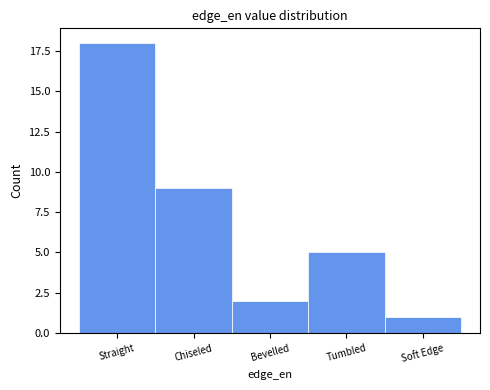

Reading right to left, transcribe all the data shown in this chart.

Soft Edge=1	Tumbled=5	Bevelled=2	Chiseled=9	Straight=18